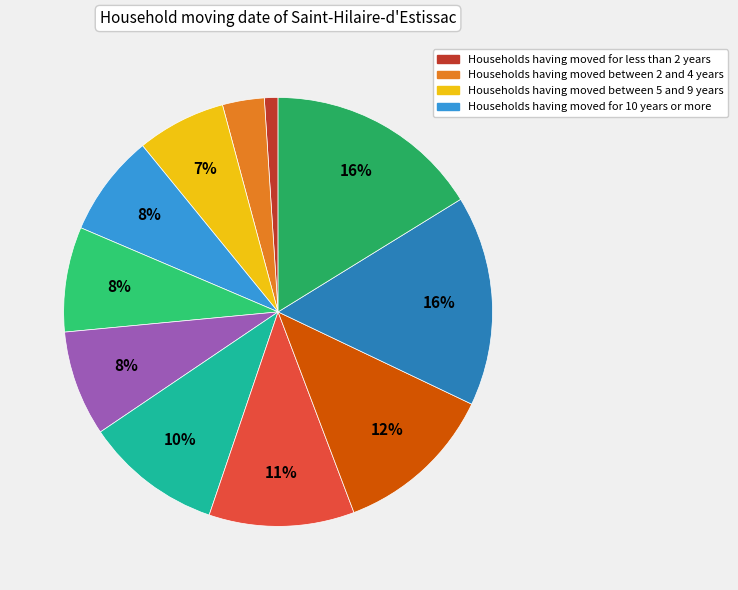

How many segments does this pie chart have?

11